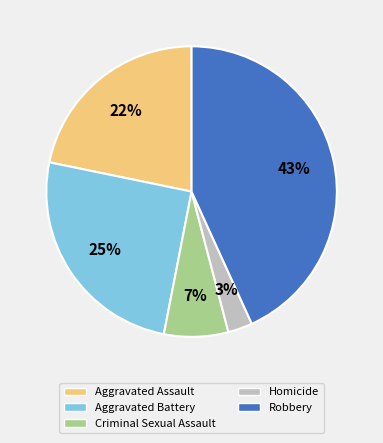

Approximately how many times larger is the value at Homicide compared to Criminal Sexual Assault?

0.4